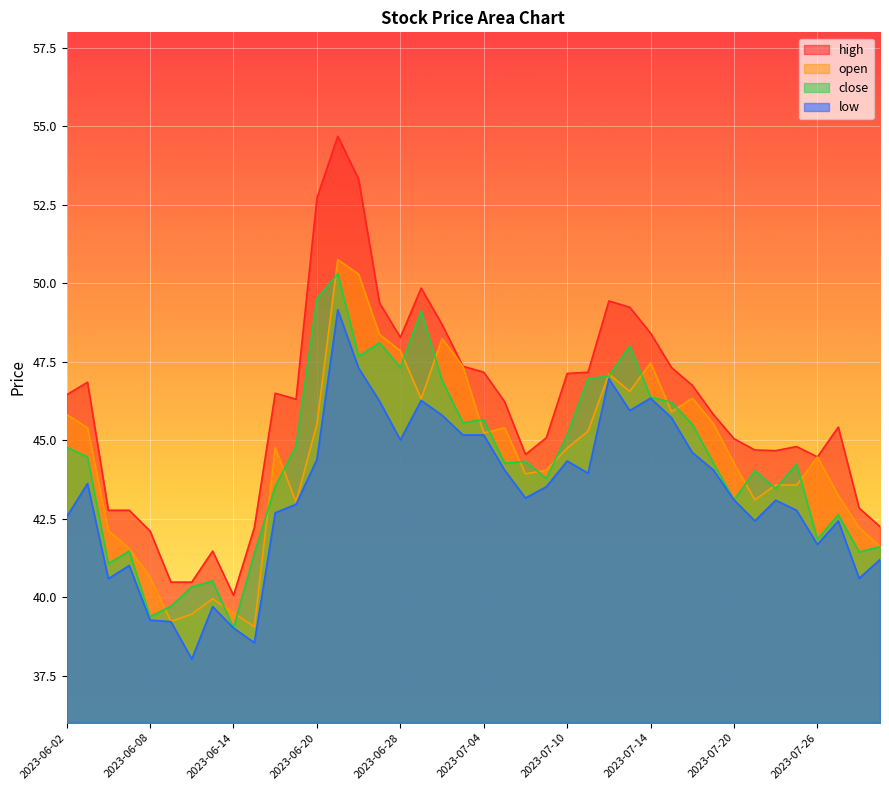

What position from the right is 2023-06-28?

24